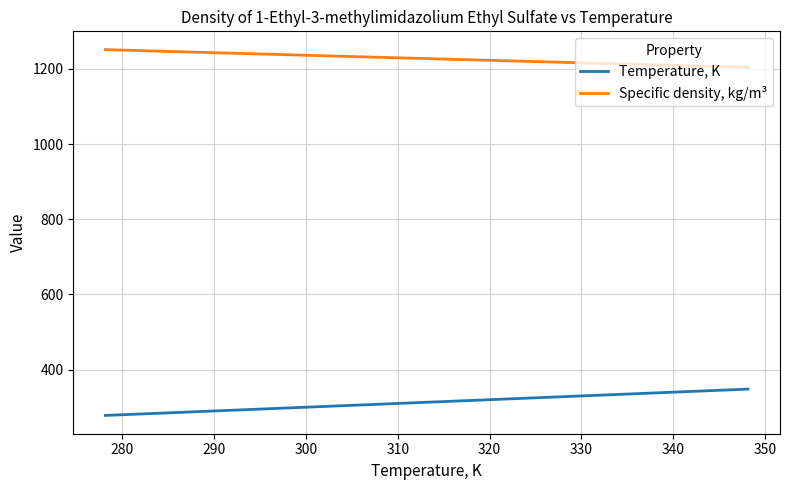

What is the minimum value for Specific density, kg/m³?

1204.0